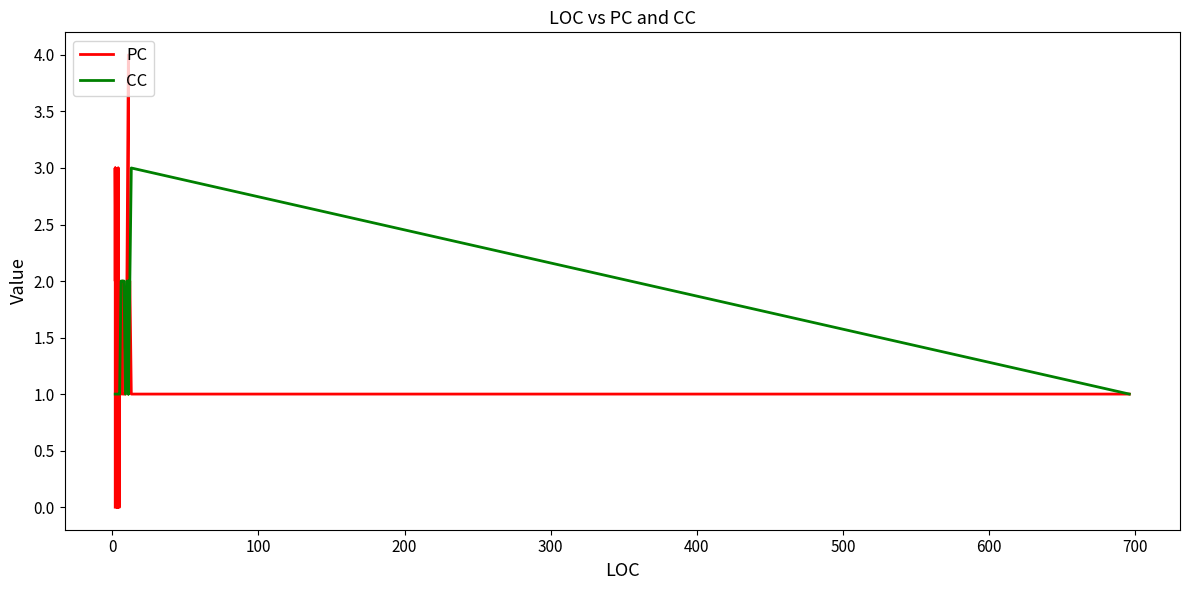

Reading left to right, extract all data points from this chart.

PC: 0	3	2	2	3	0	0	0	2	1	0	0	0	0	0	2	2	1	2	2	0	3	0	0	1	1	1	2	1	1	1	1	1	2	4	1	1	2	1	1
CC: 1	1	1	1	1	1	1	1	1	1	1	1	1	1	1	1	1	1	1	1	1	1	1	1	1	1	2	2	2	2	2	2	1	2	1	2	1	2	3	1